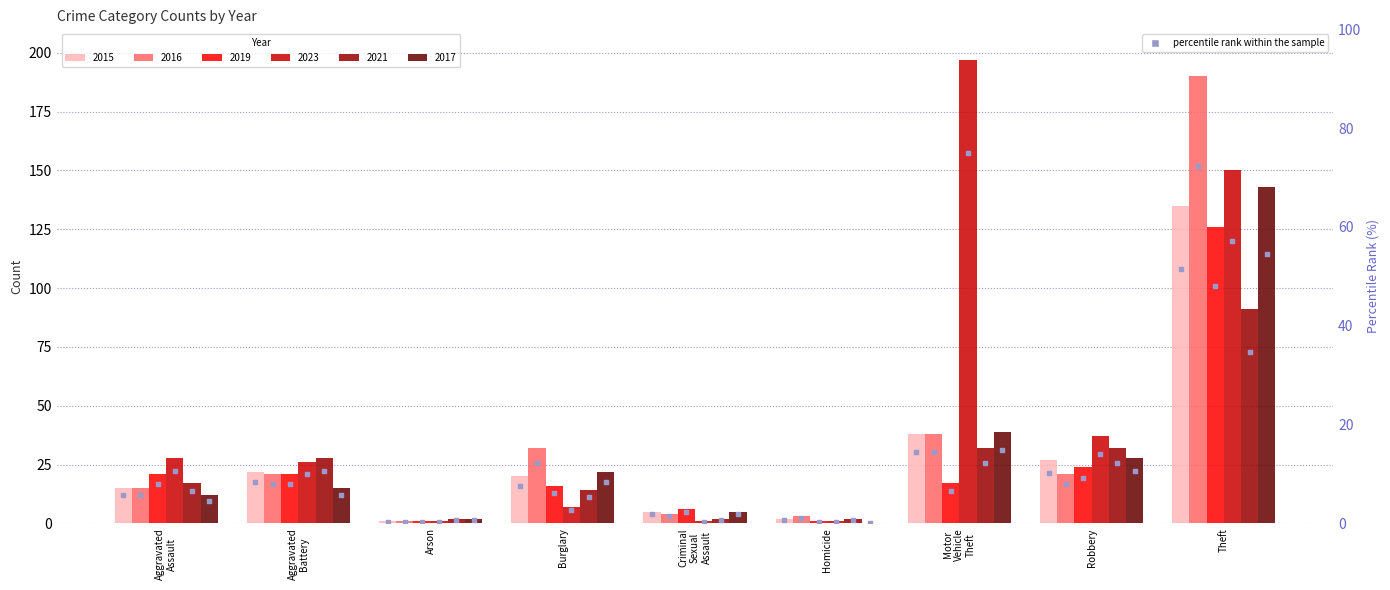

What is the change in value from Aggravated
Assault to Motor
Vehicle
Theft?

+8.8